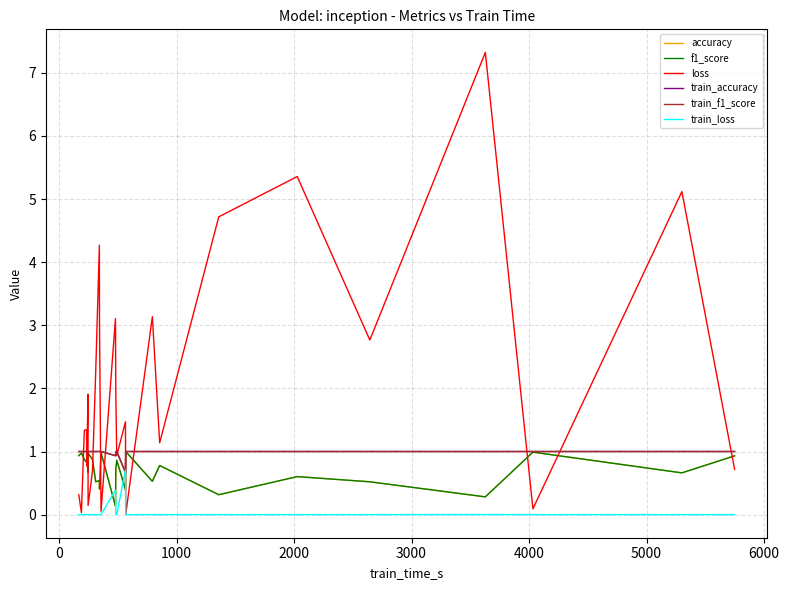

What is the minimum value for train_f1_score?

0.7